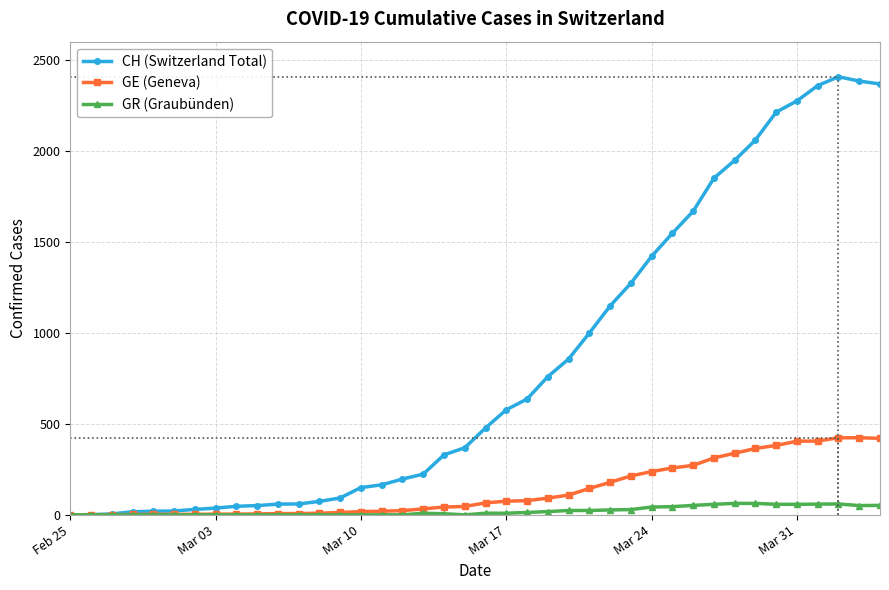

What is the value of the CH (Switzerland Total) point at the 20th from the left?

369